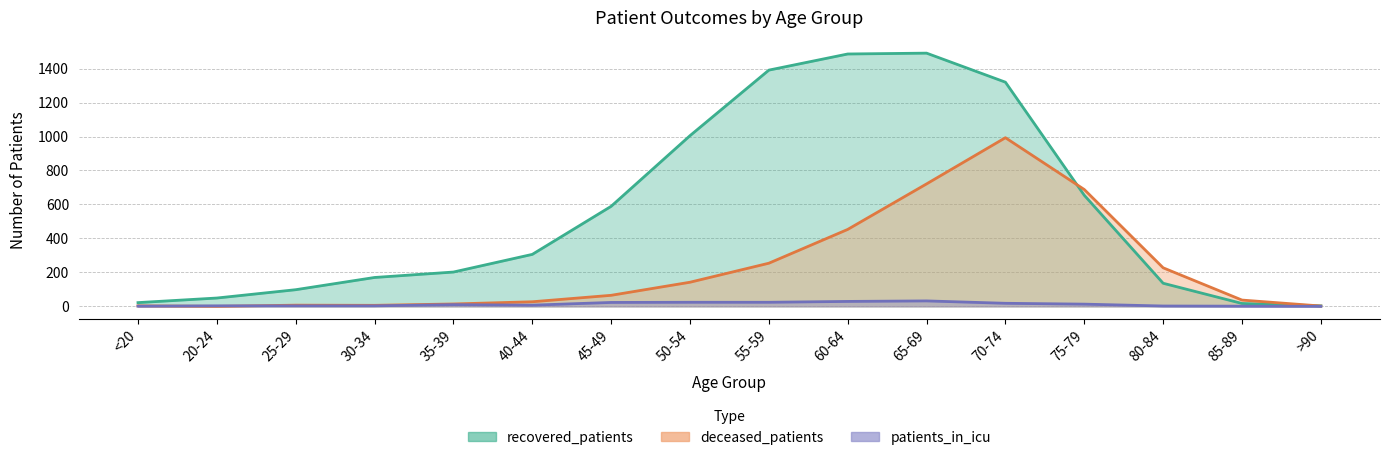

List the labels in order of deceased_patients value, largest first.

70-74, 65-69, 75-79, 60-64, 55-59, 80-84, 50-54, 45-49, 85-89, 40-44, 35-39, 25-29, 30-34, <20, >90, 20-24